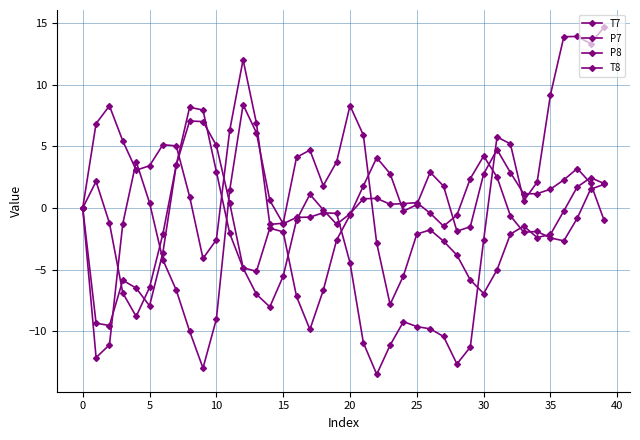

How many data points does each series have?

40